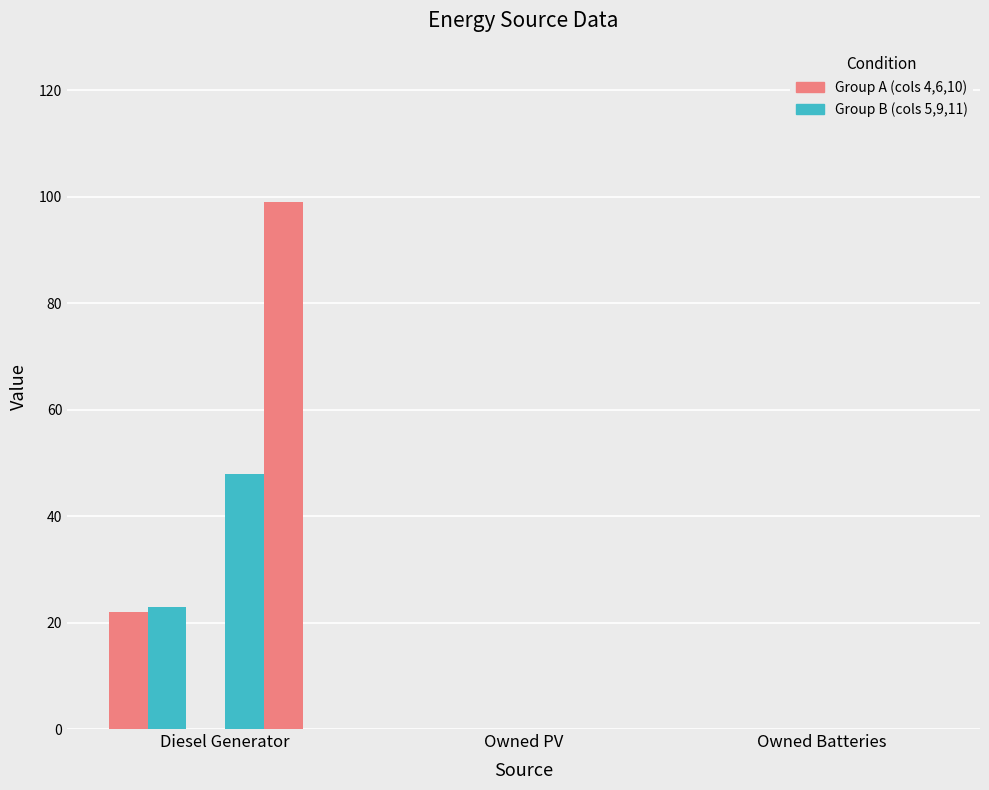

Count the number of data series in this chart.

4